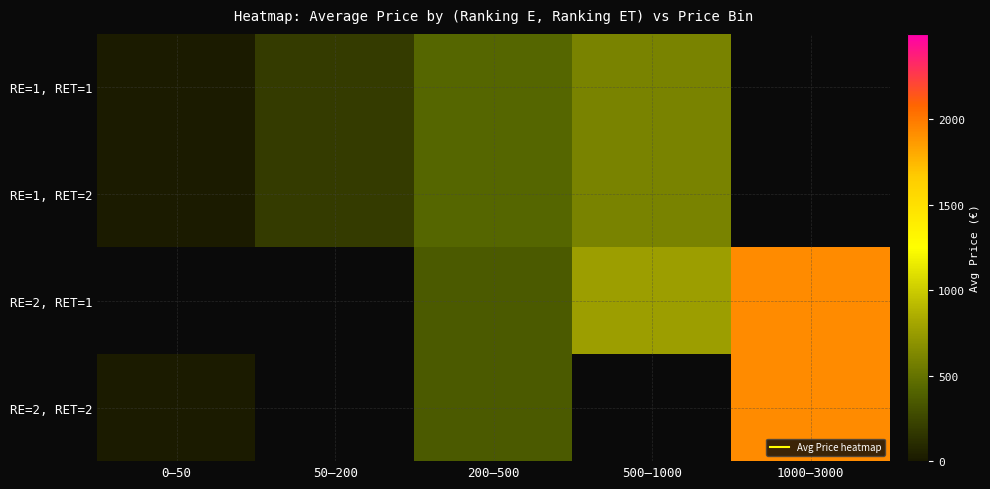

The RE=1, RET=1 series shows 70.4 at 50–200. True or false?

False